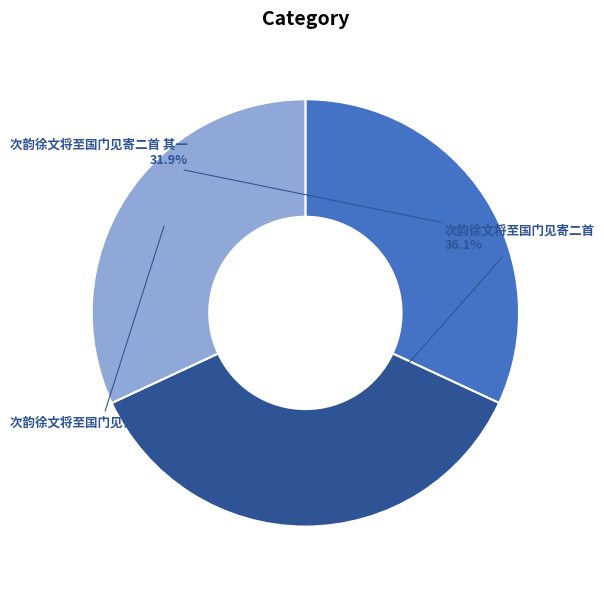

Between 次韵徐文将至国门见寄二首 and 次韵徐文将至国门见寄二首 其一, which is larger?

次韵徐文将至国门见寄二首